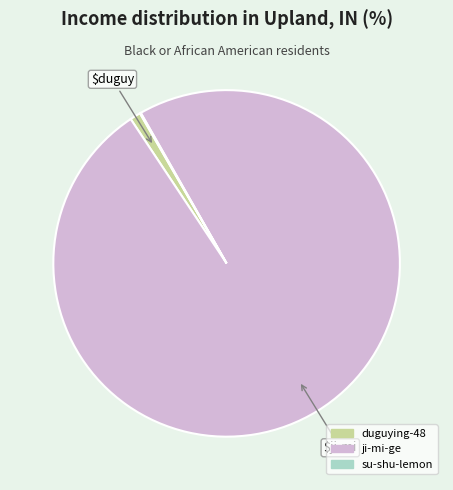

Which has a higher value, ji-mi-ge or duguying-48?

ji-mi-ge